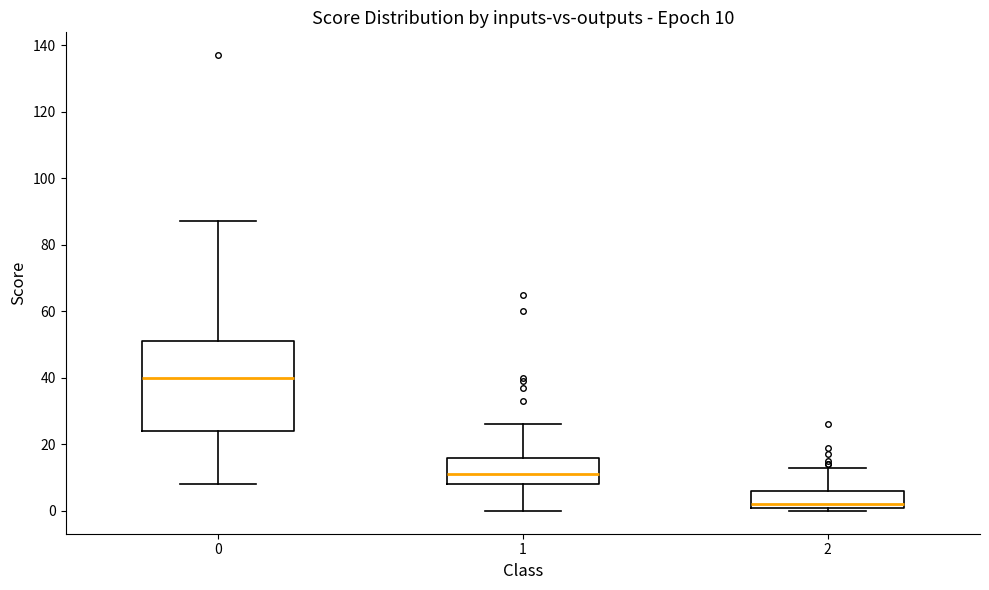

Which box's median line is the lowest?

2